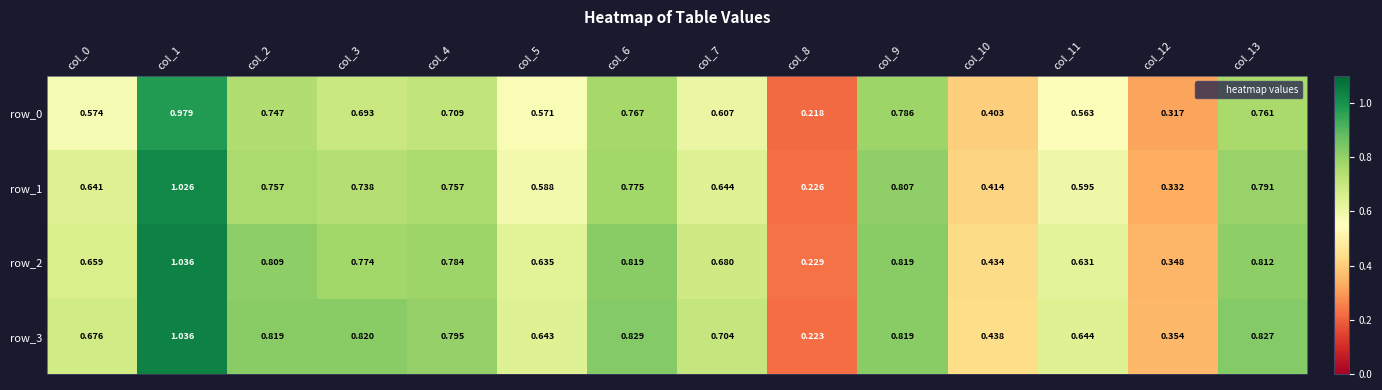

Count the number of data series in this chart.

4